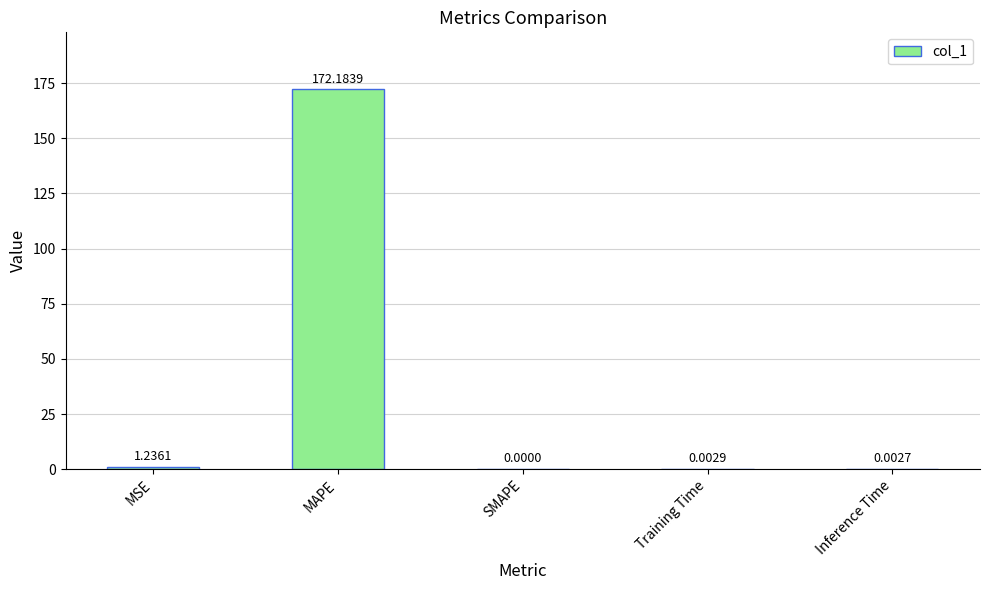

What is the difference between the values at MAPE and Training Time?

172.2